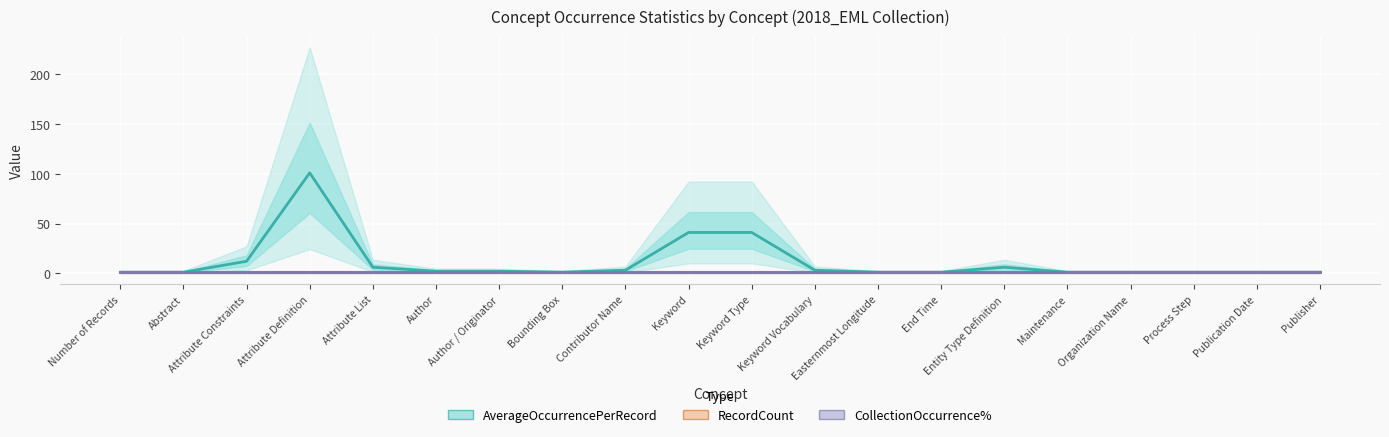

What is the minimum value shown in the chart?

1